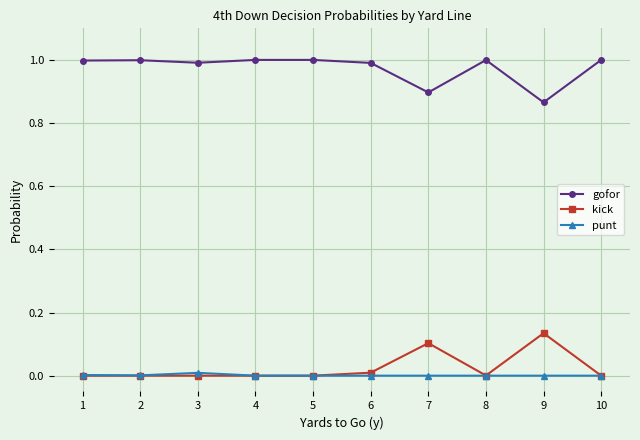

What is the spread (max minus min) of values at 4?

1.0